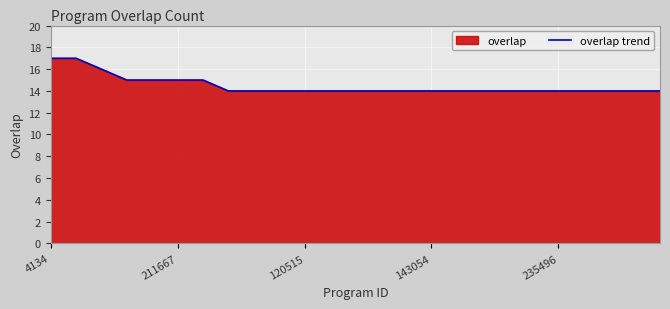

What is the sum of all values?

362